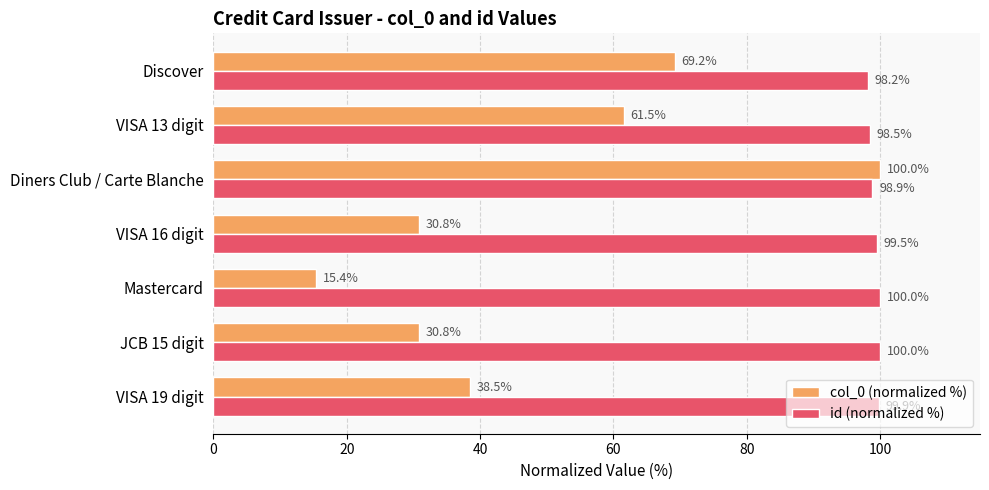

What is the difference between the id (normalized %) values at Discover and JCB 15 digit?

1.8